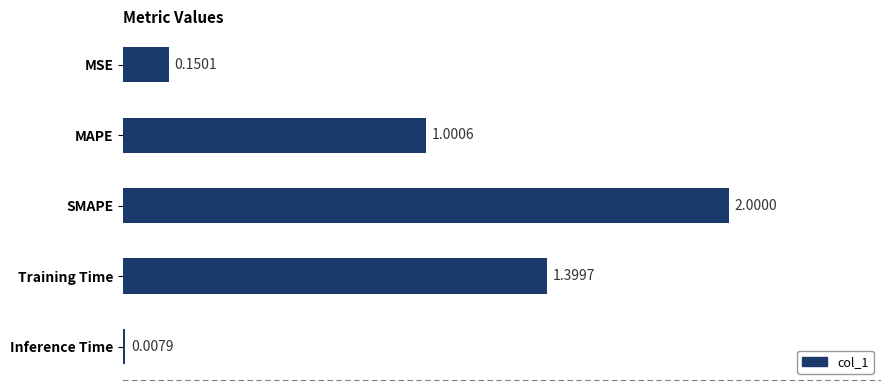

How many data points are above 1?

3